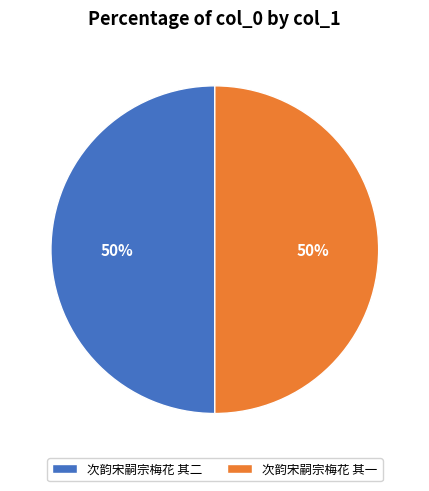

Combined, do 次韵宋嗣宗梅花 其二 and 次韵宋嗣宗梅花 其一 account for over 50%?

Yes